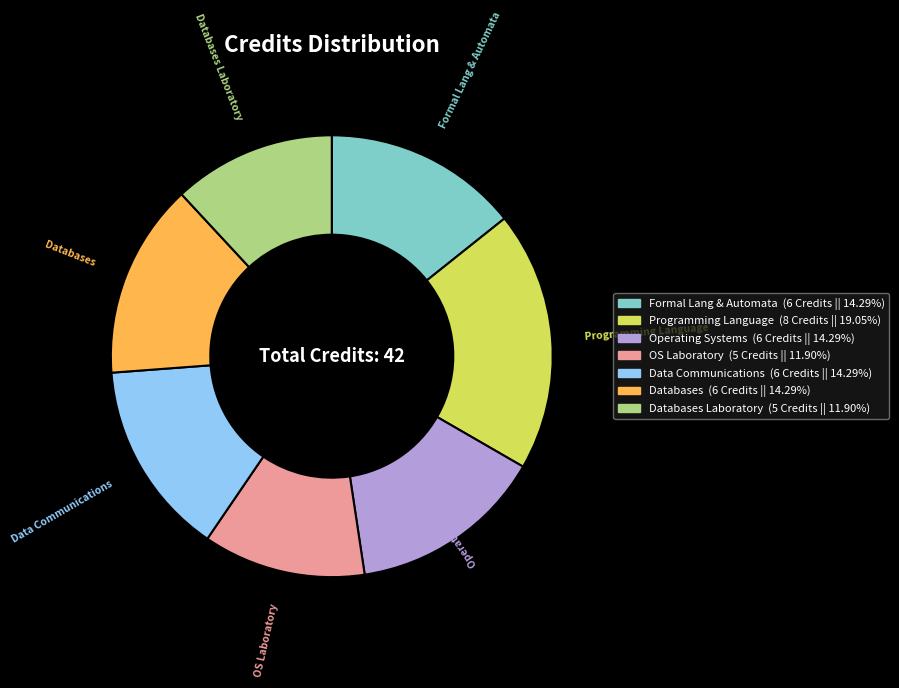

Does any single category account for the majority?

No